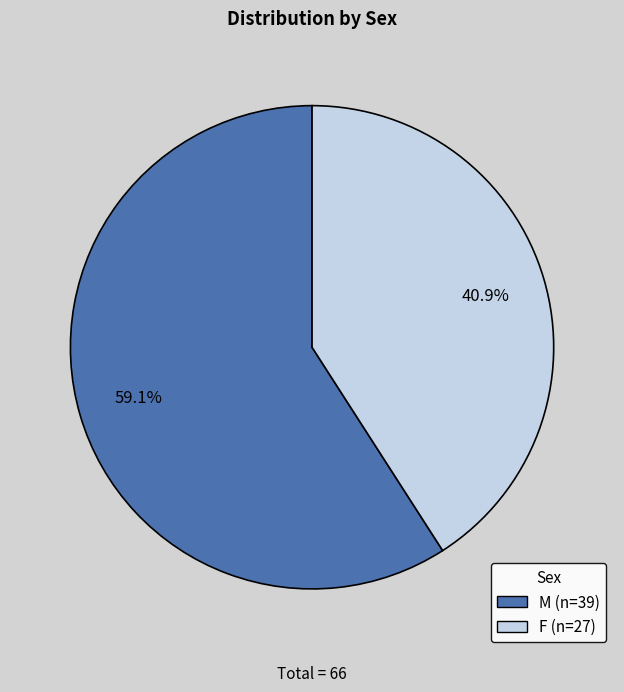

Approximately how many times larger is the value at M compared to F?

1.4